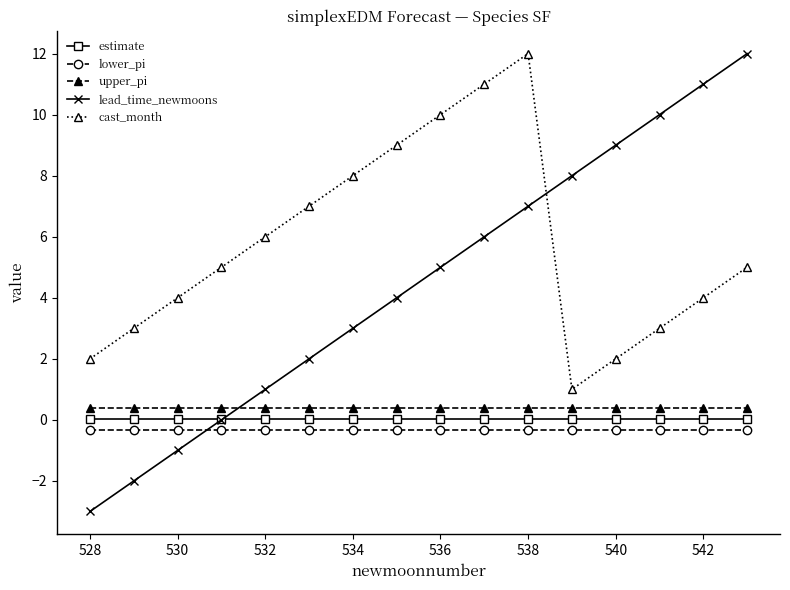

Does the chart have visible grid lines?

No